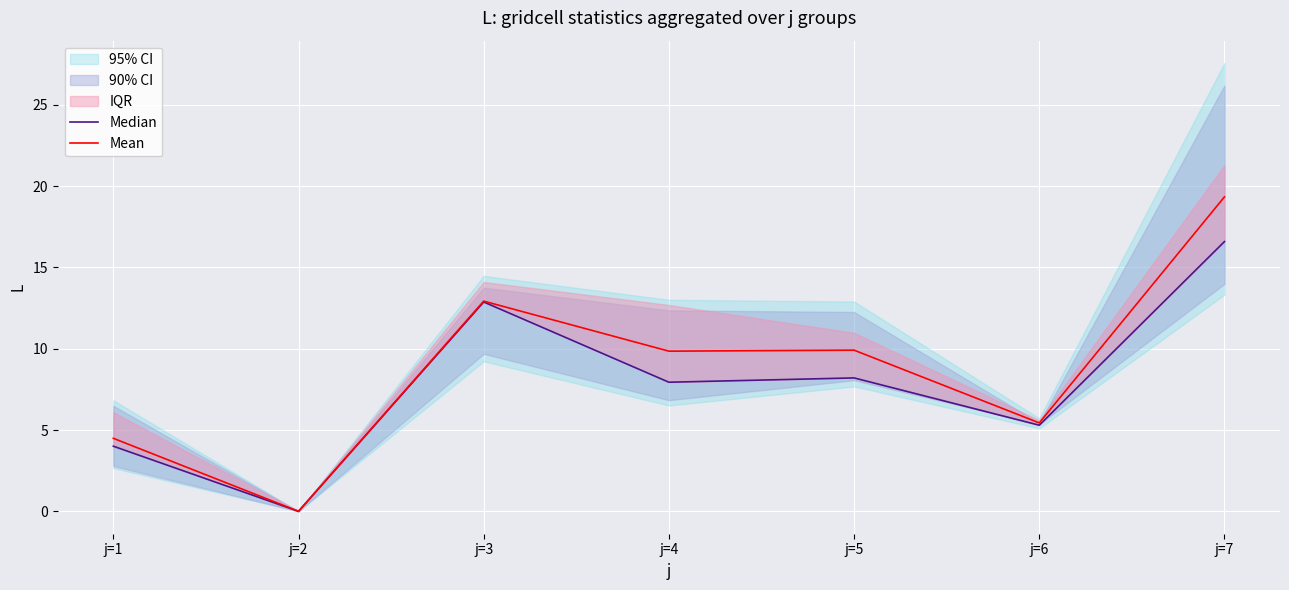

Which series changed the most between j=1 and j=2?

Mean